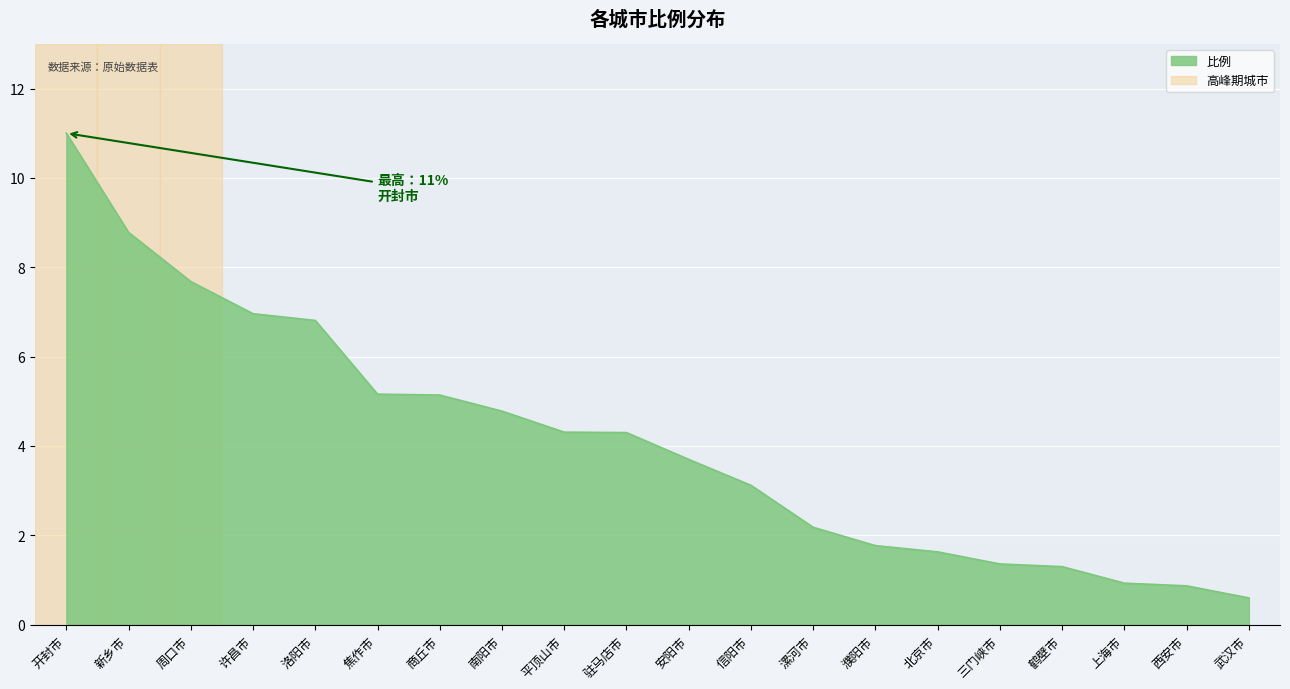

How many values are below 4?

10